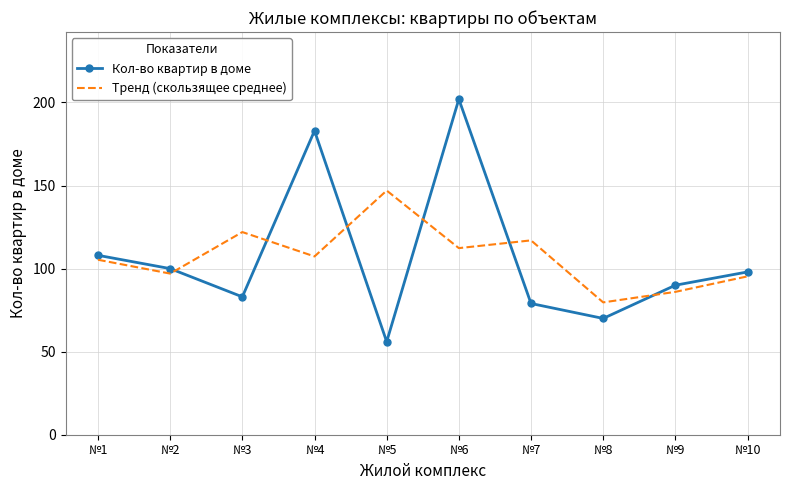

What is the average value of the Кол-во квартир в доме series?

106.9